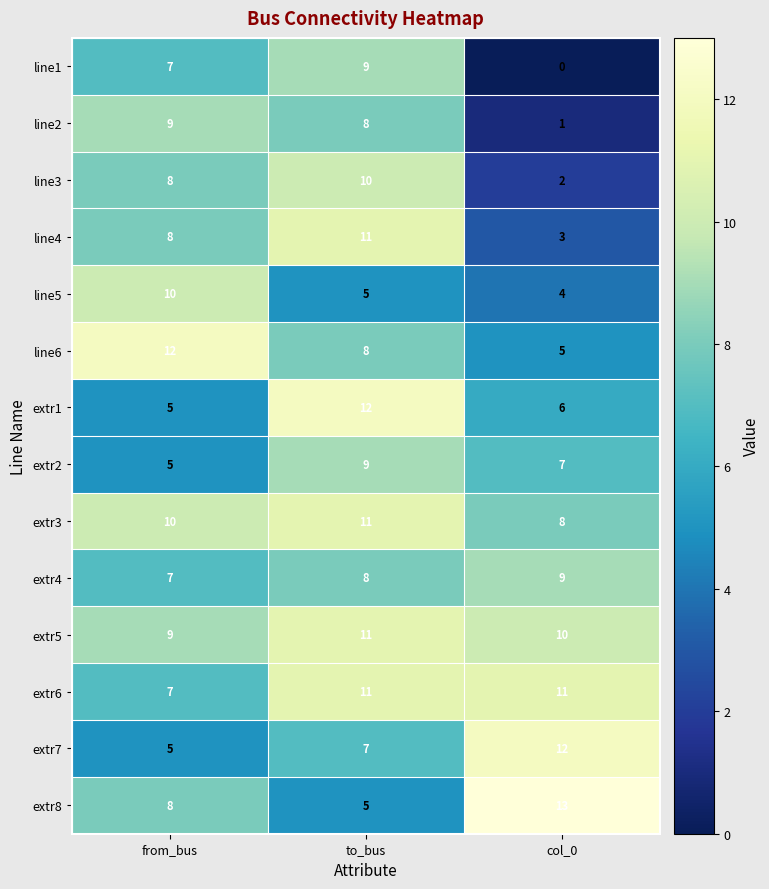

The line5 series shows 5 at col_0. True or false?

False